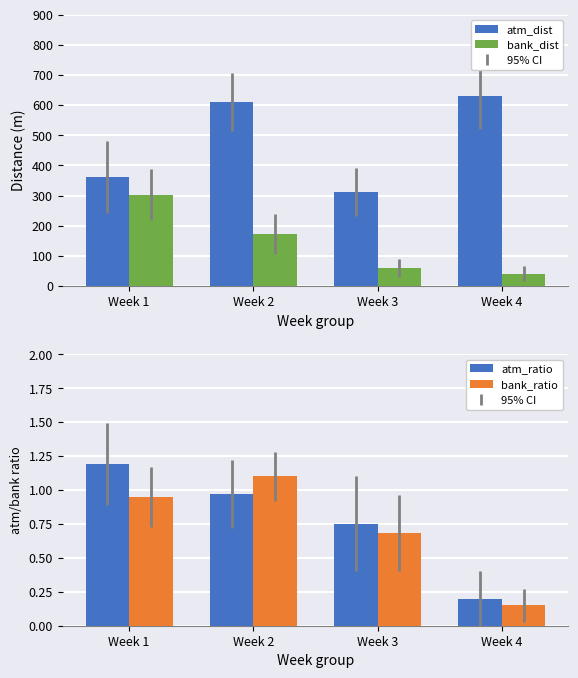

Reading left to right, list all the values displayed in this chart.

atm_dist: Week 1=362.3	Week 2=610.9	Week 3=312.8	Week 4=631.9
bank_dist: Week 1=303.2	Week 2=172.6	Week 3=59.1	Week 4=41.3
atm_ratio: Week 1=1.2	Week 2=1.0	Week 3=0.8	Week 4=0.2
bank_ratio: Week 1=0.9	Week 2=1.1	Week 3=0.7	Week 4=0.1